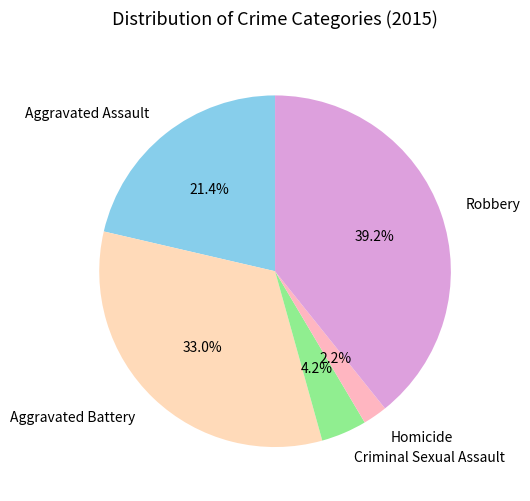

Which category has the smallest portion of the pie?

Homicide